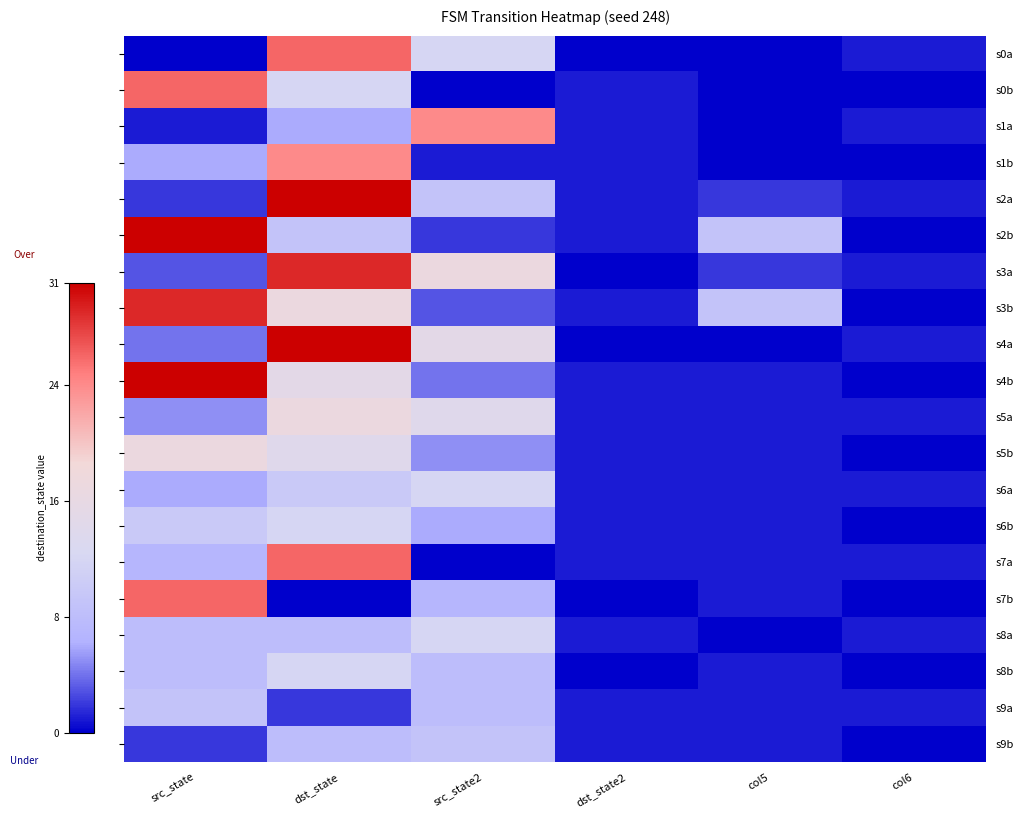

What is the total value across all series at dst_state2?

15